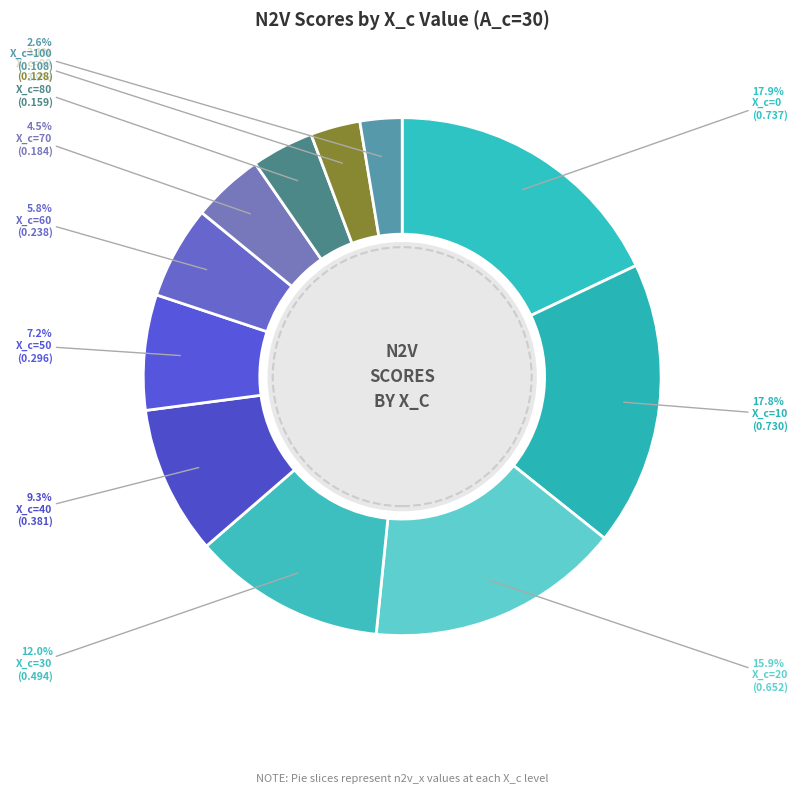

How many segments does this pie chart have?

11